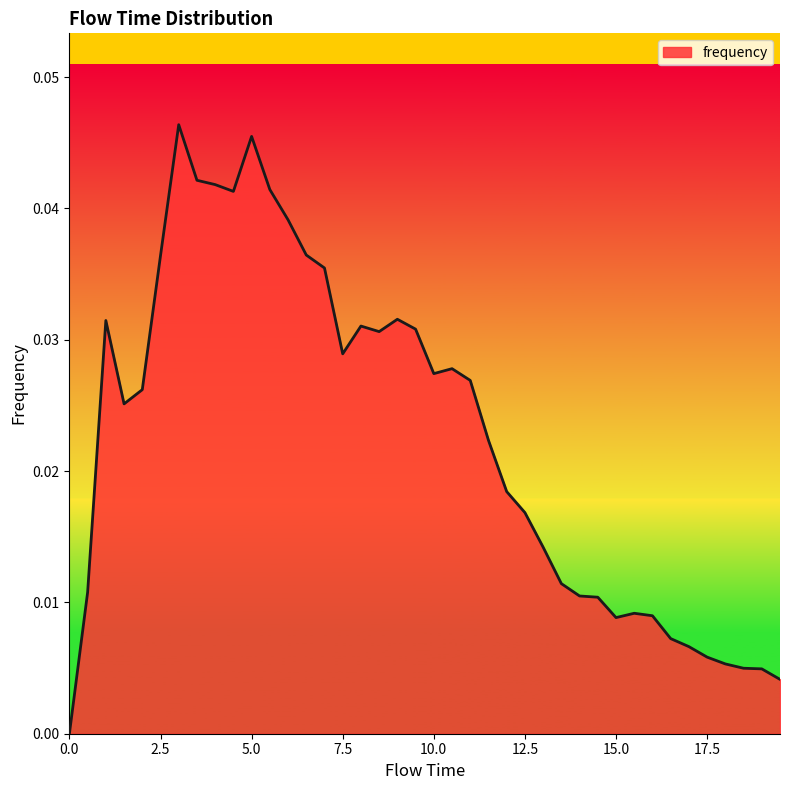

Is this an area chart (filled region under the line)?

Yes